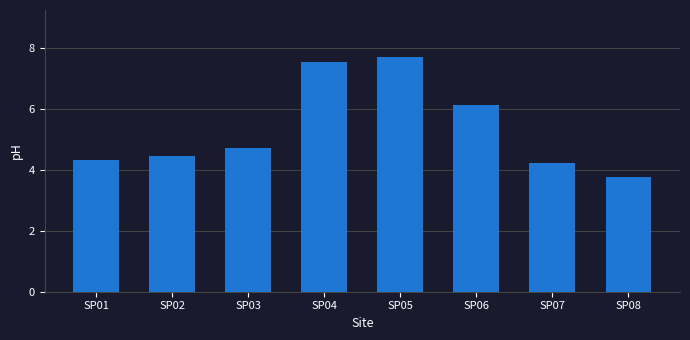

Reading left to right, what are all the values shown in this chart?

4.3	4.5	4.7	7.5	7.7	6.1	4.2	3.8